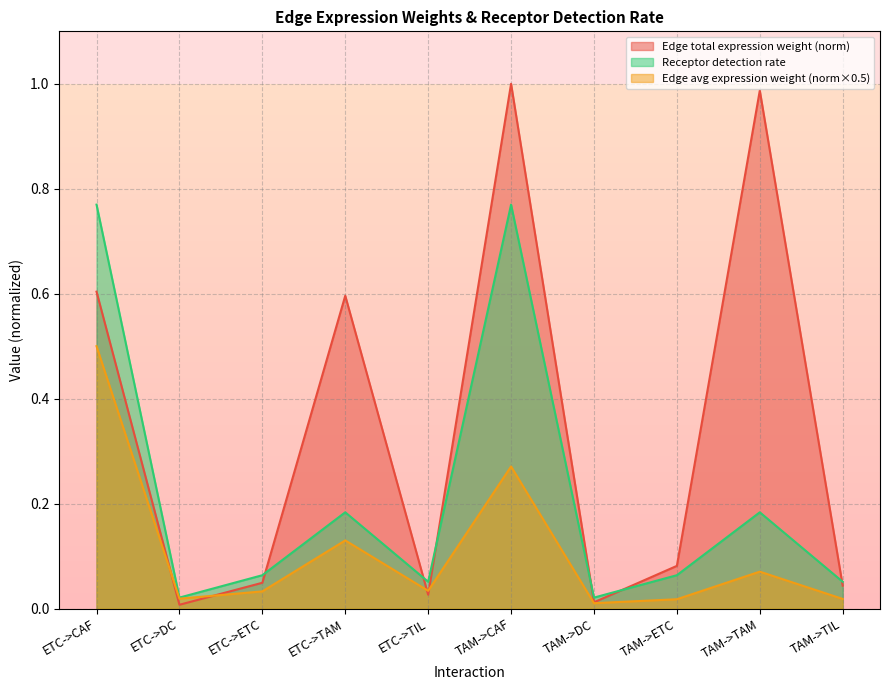

True or false: Receptor detection rate and Edge total expression weight intersect in this chart.

True